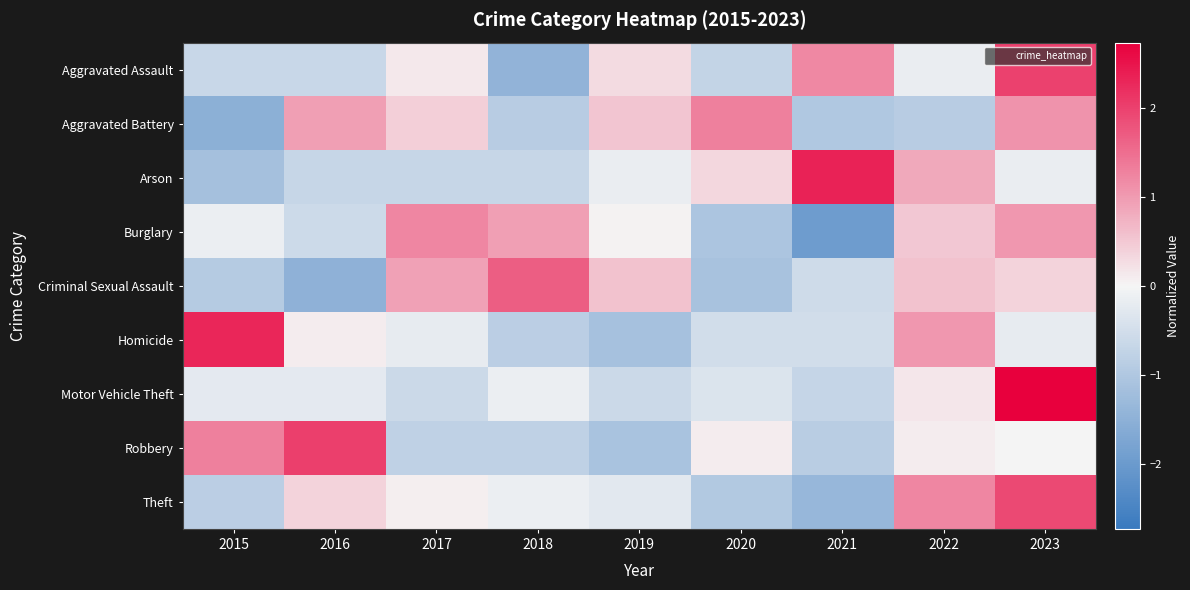

Reading right to left, extract all data points from this chart.

Aggravated Assault: 2023=2.0	2022=-0.2	2021=1.2	2020=-0.7	2019=0.3	2018=-1.4	2017=0.1	2016=-0.7	2015=-0.7
Aggravated Battery: 2023=1.1	2022=-0.9	2021=-1.0	2020=1.3	2019=0.5	2018=-0.9	2017=0.4	2016=1.0	2015=-1.5
Arson: 2023=-0.2	2022=0.8	2021=2.3	2020=0.3	2019=-0.2	2018=-0.7	2017=-0.7	2016=-0.7	2015=-1.2
Burglary: 2023=1.0	2022=0.5	2021=-2.0	2020=-1.0	2019=0.0	2018=0.9	2017=1.2	2016=-0.6	2015=-0.1
Criminal Sexual Assault: 2023=0.4	2022=0.6	2021=-0.6	2020=-1.1	2019=0.6	2018=1.7	2017=0.9	2016=-1.5	2015=-0.9
Homicide: 2023=-0.2	2022=1.0	2021=-0.5	2020=-0.5	2019=-1.1	2018=-0.8	2017=-0.2	2016=0.1	2015=2.3
Motor Vehicle Theft: 2023=2.7	2022=0.2	2021=-0.7	2020=-0.4	2019=-0.6	2018=-0.1	2017=-0.6	2016=-0.3	2015=-0.2
Robbery: 2023=0.0	2022=0.1	2021=-0.9	2020=0.1	2019=-1.1	2018=-0.8	2017=-0.8	2016=2.0	2015=1.3
Theft: 2023=1.9	2022=1.2	2021=-1.4	2020=-1.0	2019=-0.3	2018=-0.1	2017=0.1	2016=0.4	2015=-0.8